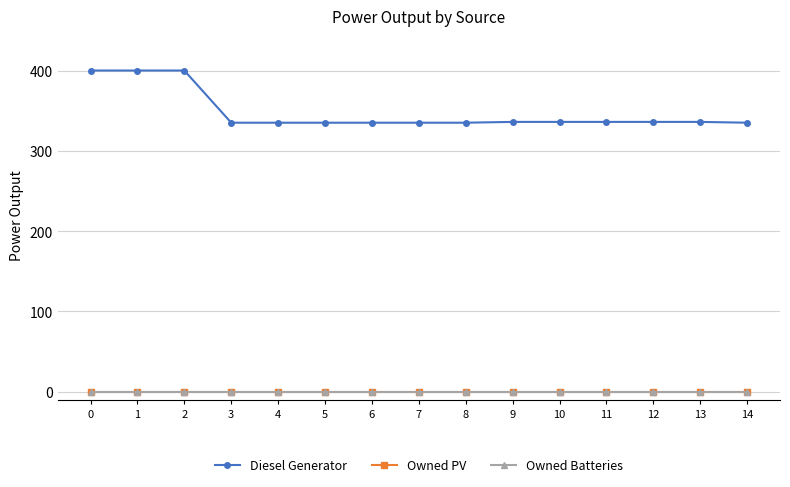

How many lines are shown in the chart?

3